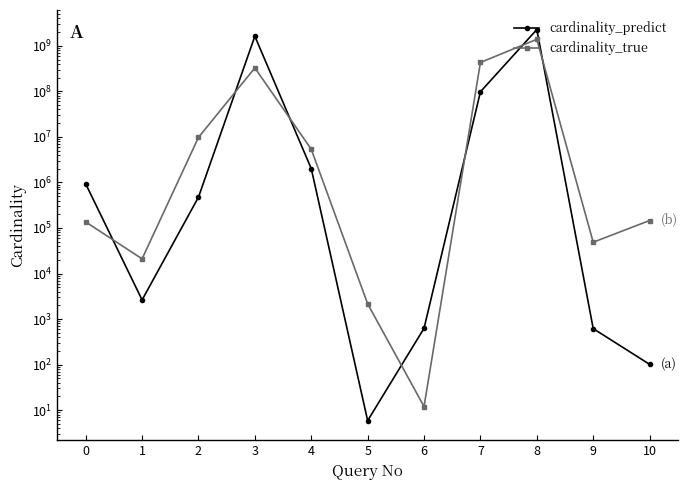

Reading right to left, list all the values displayed in this chart.

cardinality_predict: 101.4	617.0	2273828909.6	97900095.0	627.6	5.9	2011429.9	1622833579.7	475199.5	2631.0	931553.8
cardinality_true: 145872.0	48707.0	1388806251.0	430549215.0	12.0	2160.0	5359164.0	327307304.0	9741411.0	21012.0	135660.0